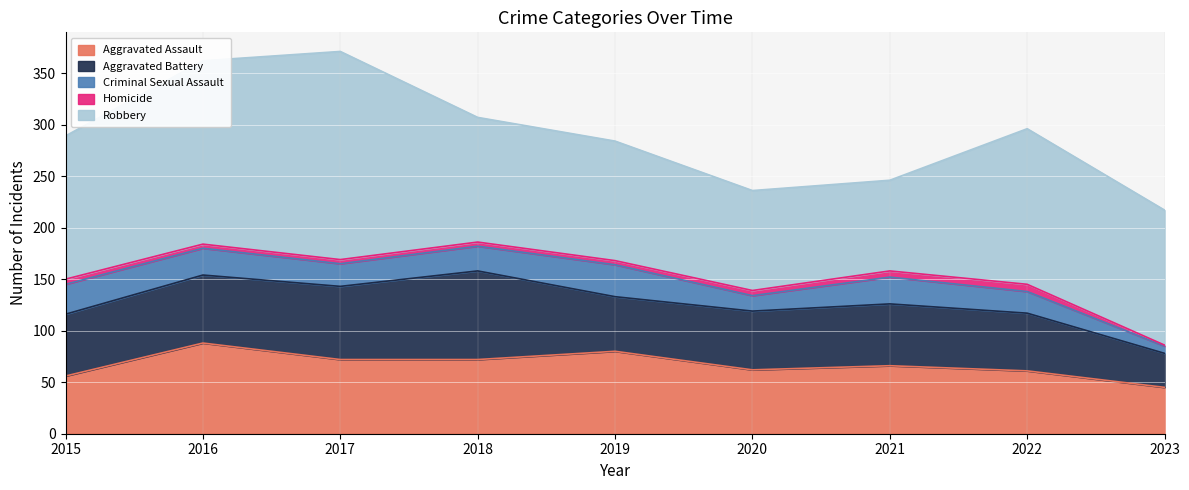

The value of Aggravated Assault at 2016 is 41. True or false?

False